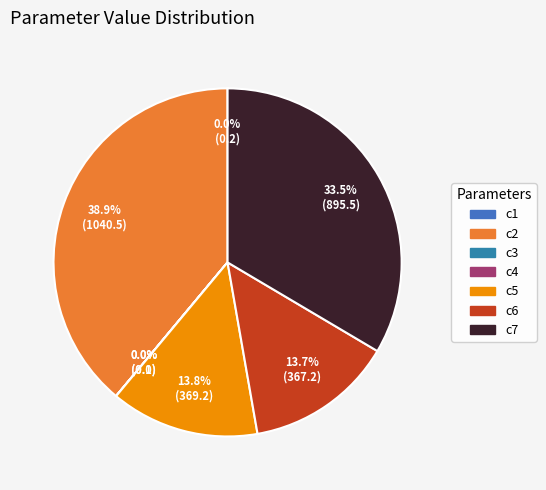

Count the number of slices in the pie.

7